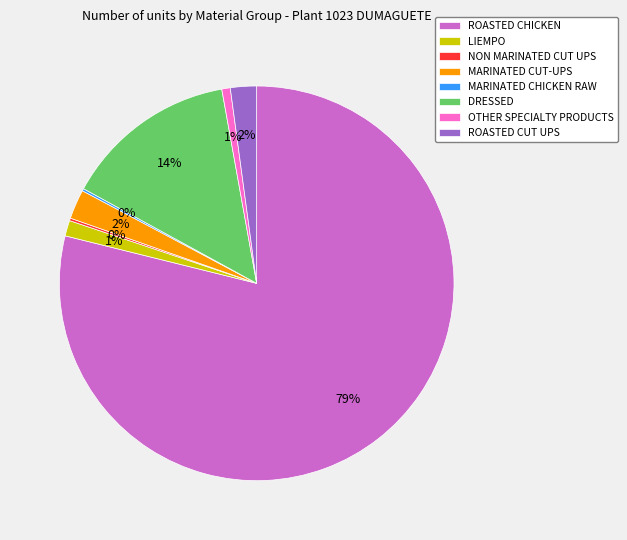

Is there any slice that represents more than half of the pie?

Yes